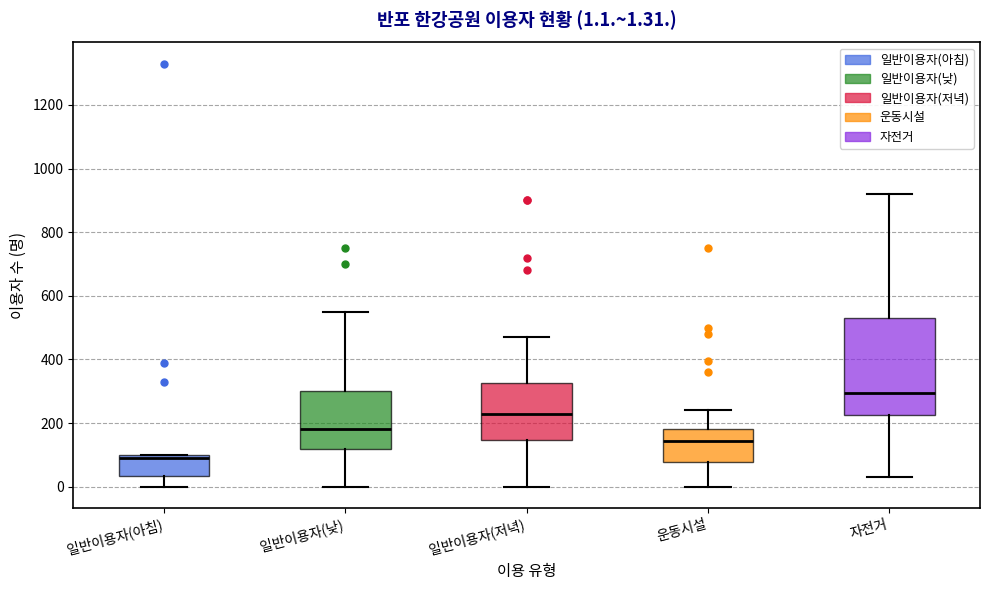

Comparing the boxes themselves (not the whiskers), which one is the tallest?

자전거